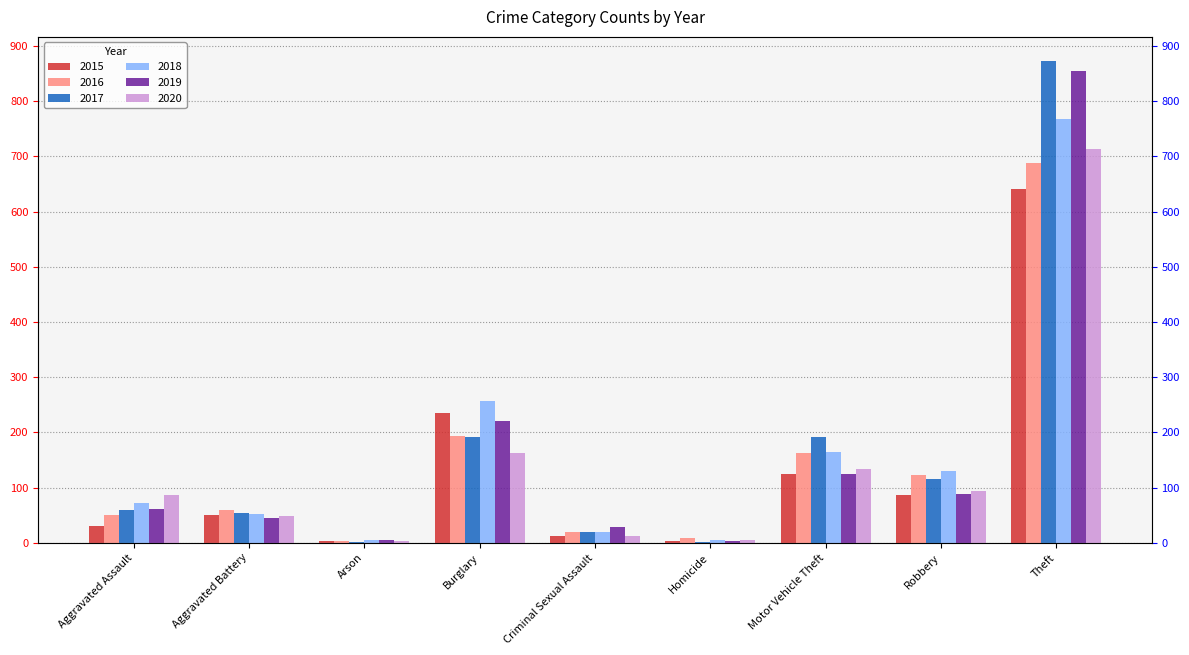

Which category has the highest value across all series?

Theft